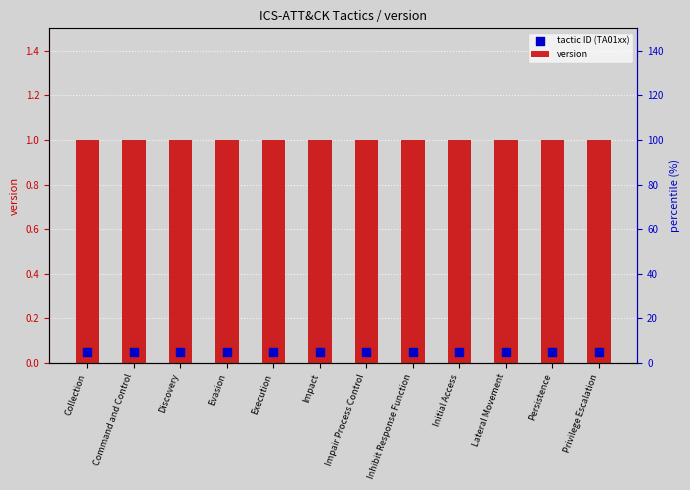

At how many categories does at least one series exceed 0?

12